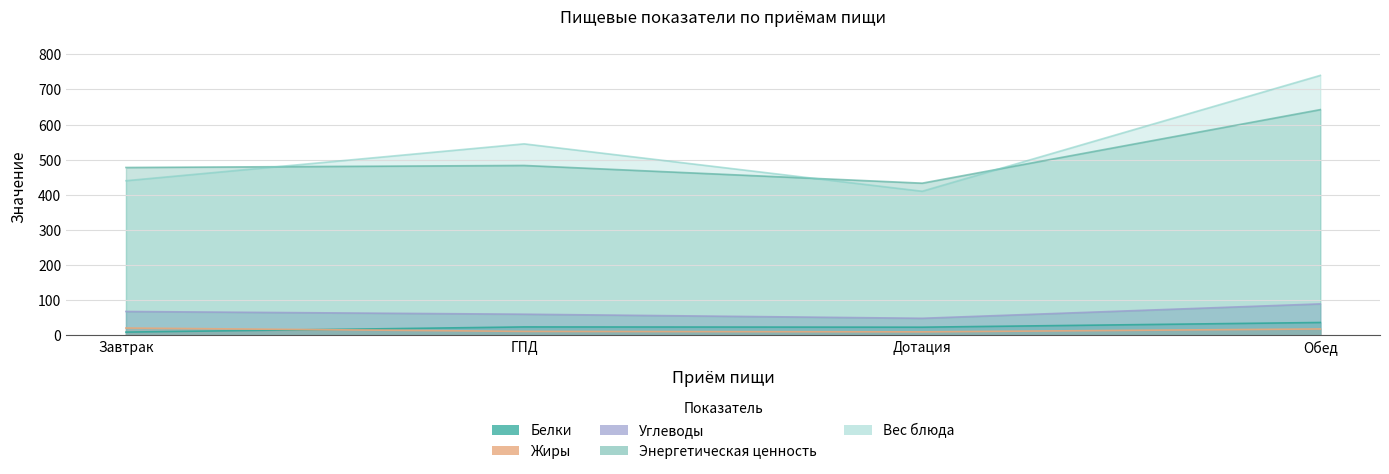

What is the average value of the Энергетическая ценность series?

509.2